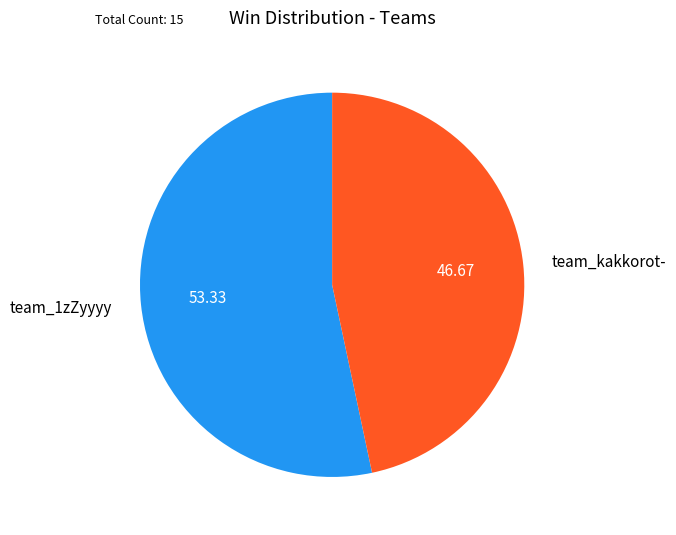

How many slices are in this pie chart?

2